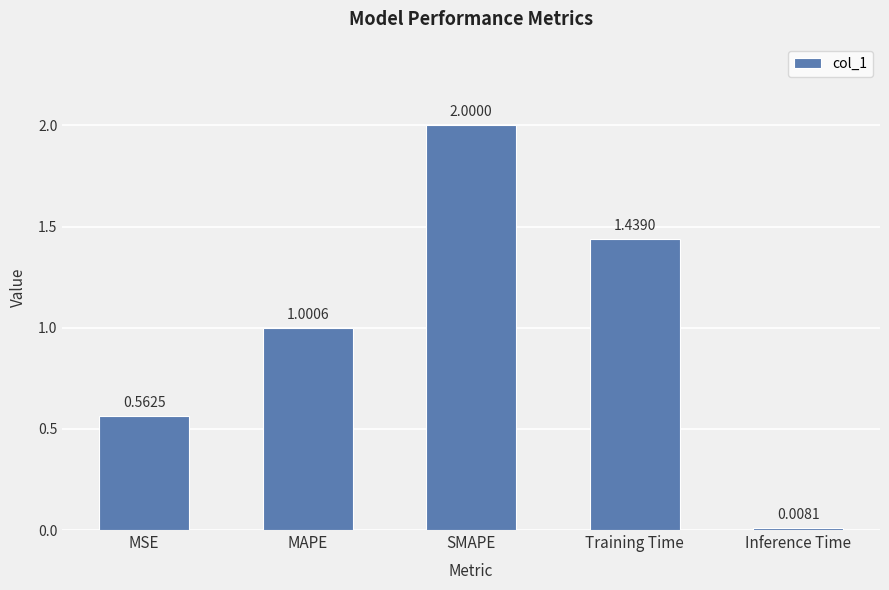

What is the greatest value displayed?

2.0